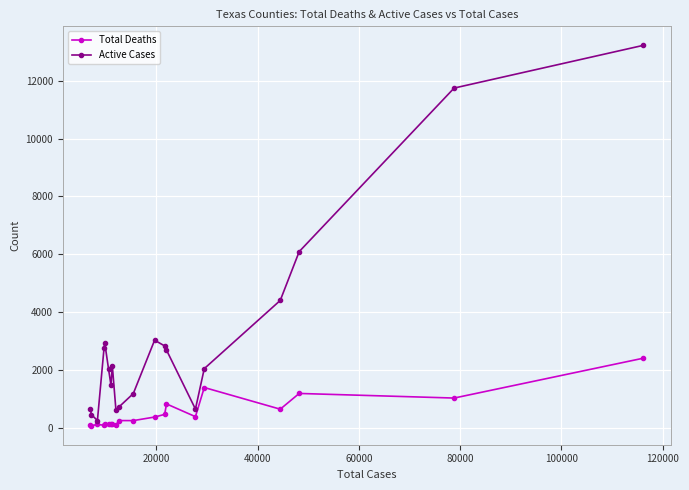

List the series in order of their overall mean, lowest first.

Total Deaths, Active Cases